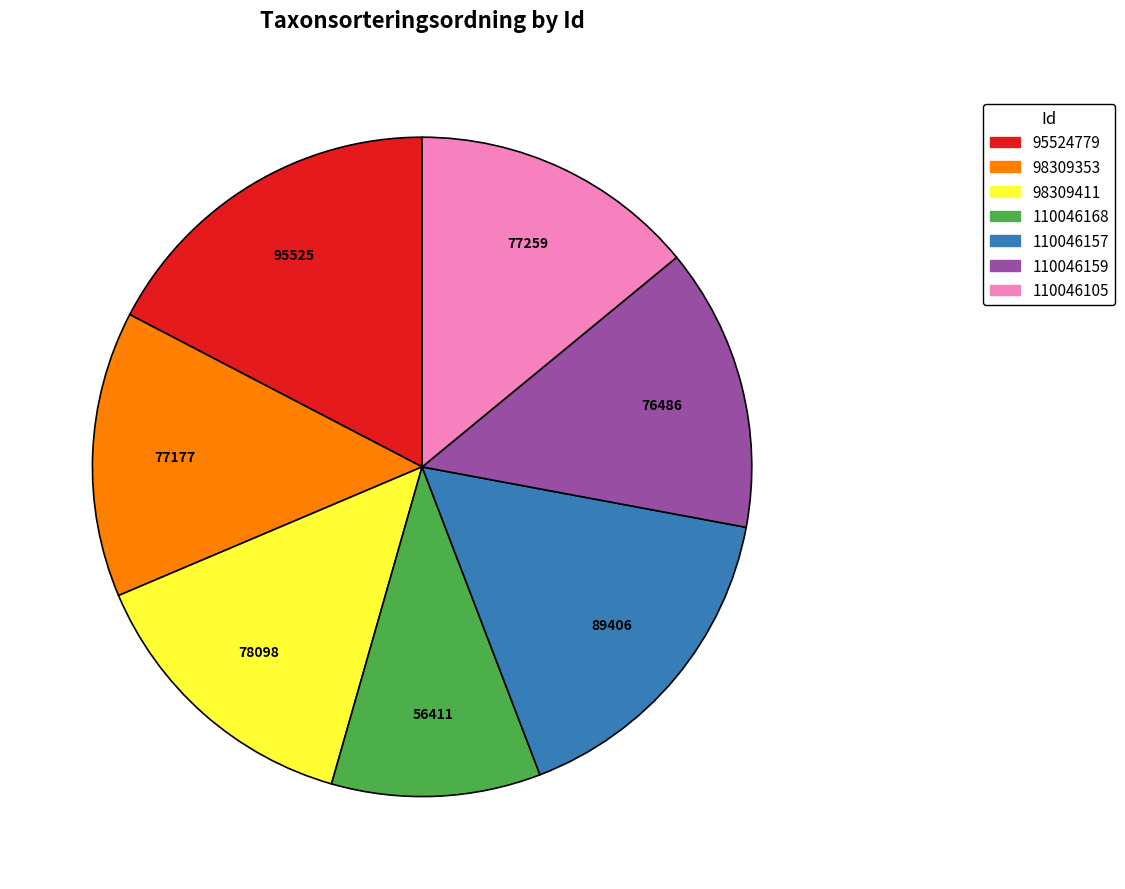

The 110046157 slice represents 16% of the pie. True or false?

True